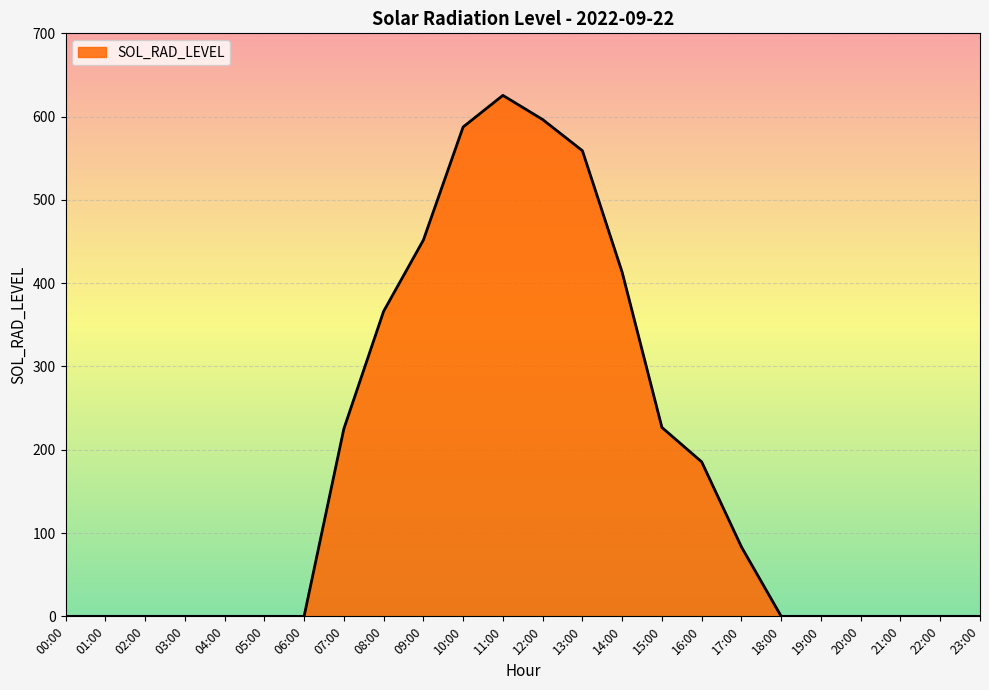

What is the greatest value displayed?

625.5